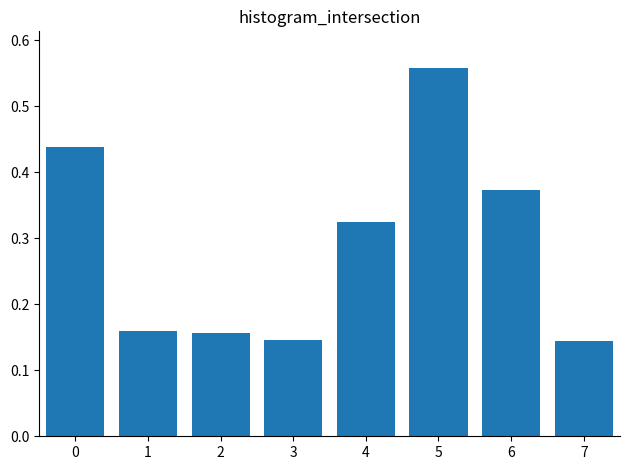

Count the values in the range 0 to 1.

8